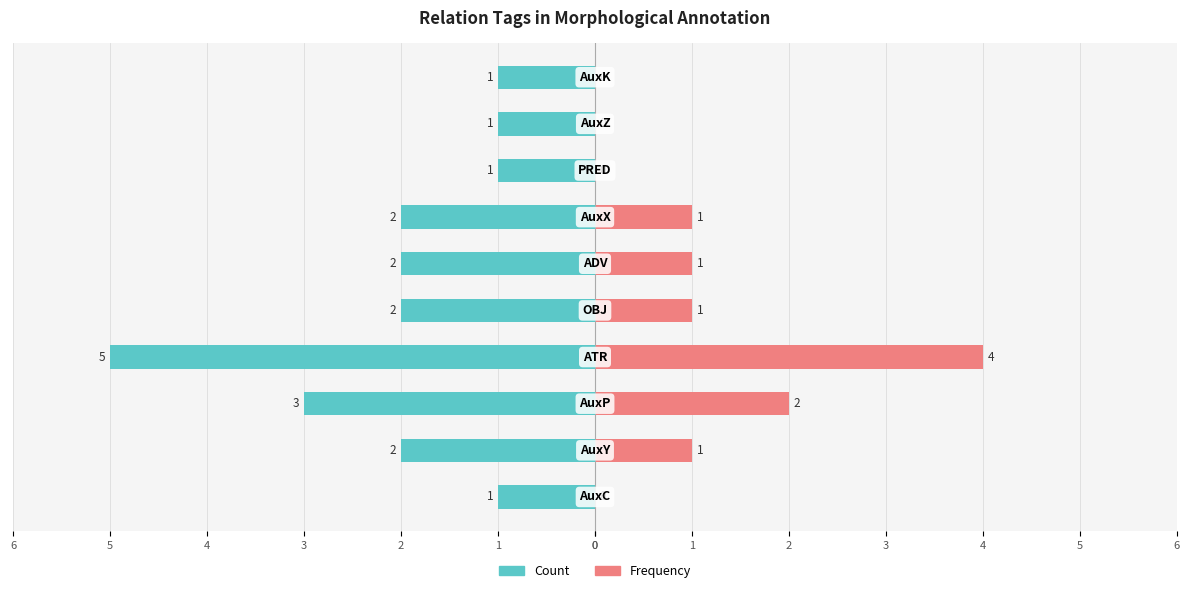

What is the difference between the maximum and minimum values in the Count series?

4